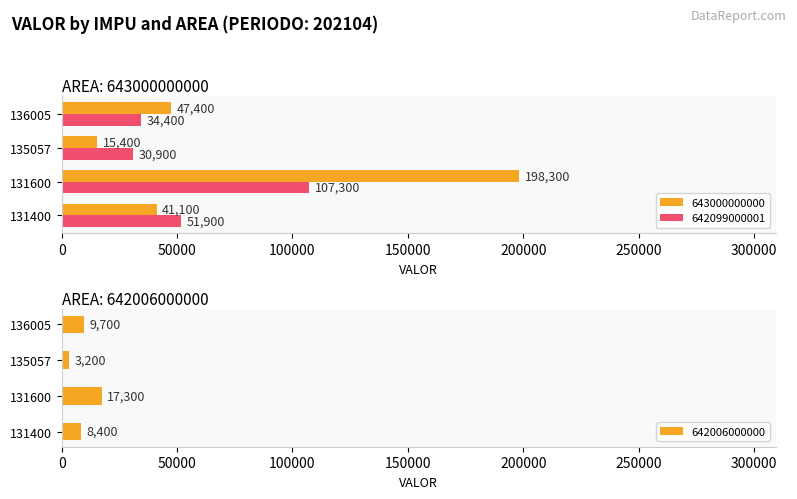

What is the minimum value shown in the chart?

3200